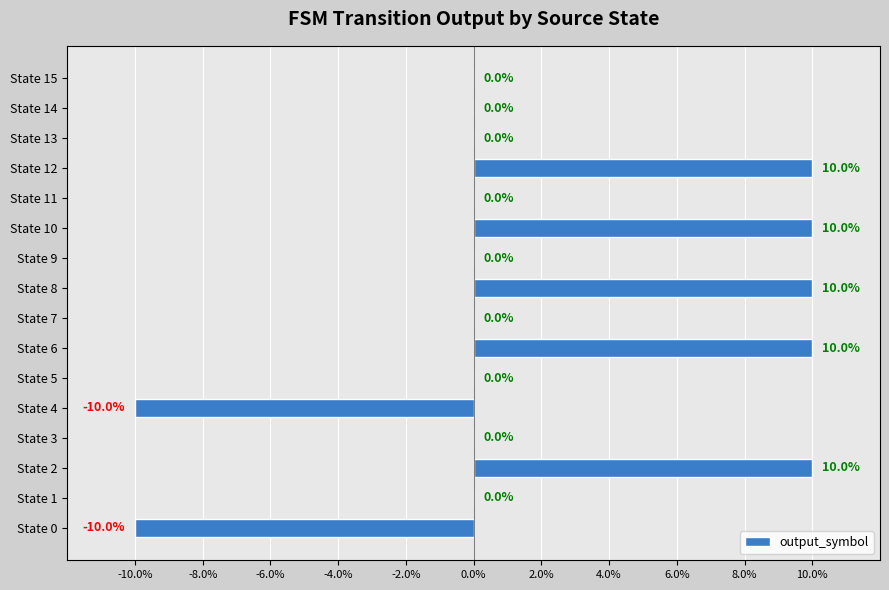

The value at State 3 is 0. True or false?

True